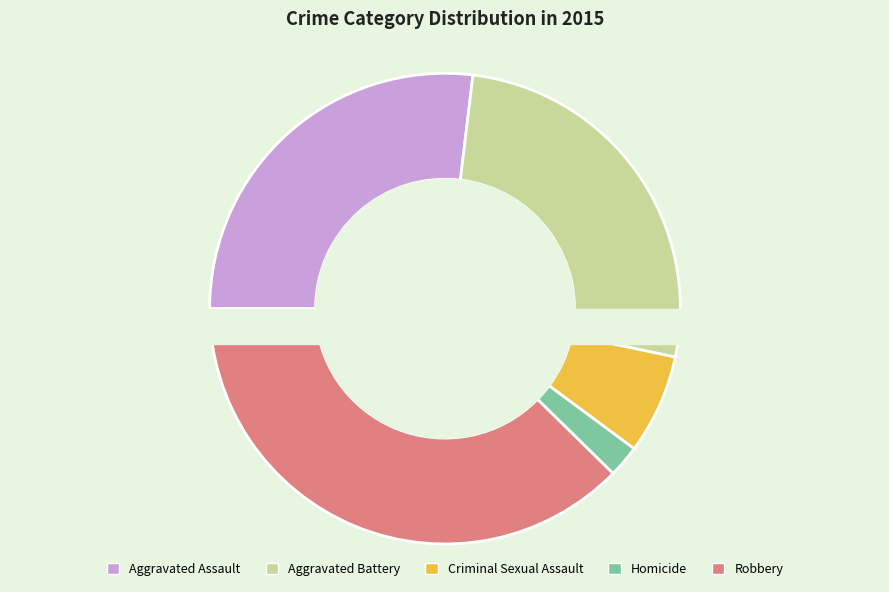

To the nearest percent, what is the combined percentage of Robbery and Aggravated Battery?

64%